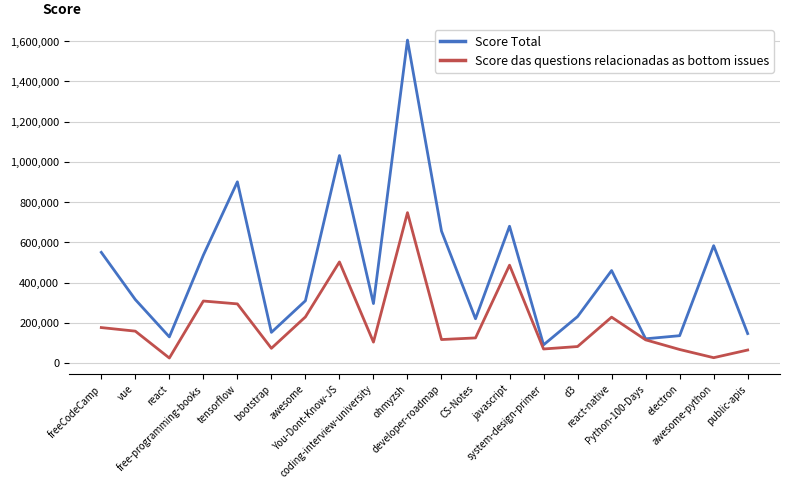

Where is Score Total nearest to the value 848248?

tensorflow